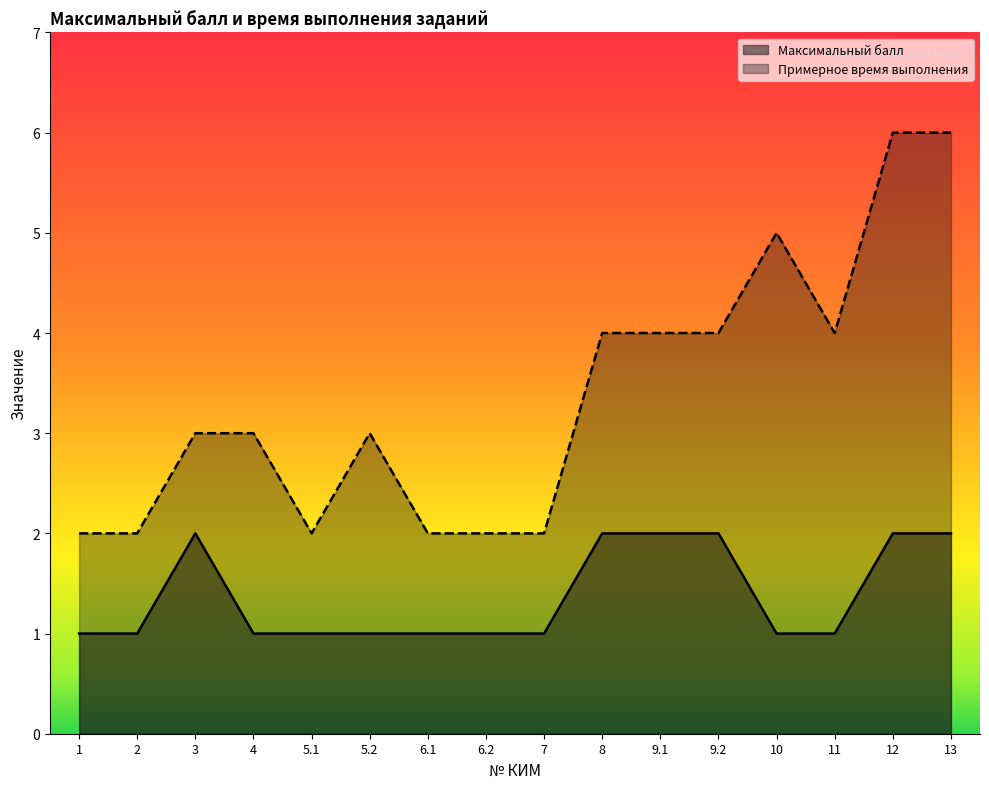

Reading left to right, extract all data points from this chart.

Максимальный балл: 1	1	2	1	1	1	1	1	1	2	2	2	1	1	2	2
Примерное время выполнения: 2	2	3	3	2	3	2	2	2	4	4	4	5	4	6	6